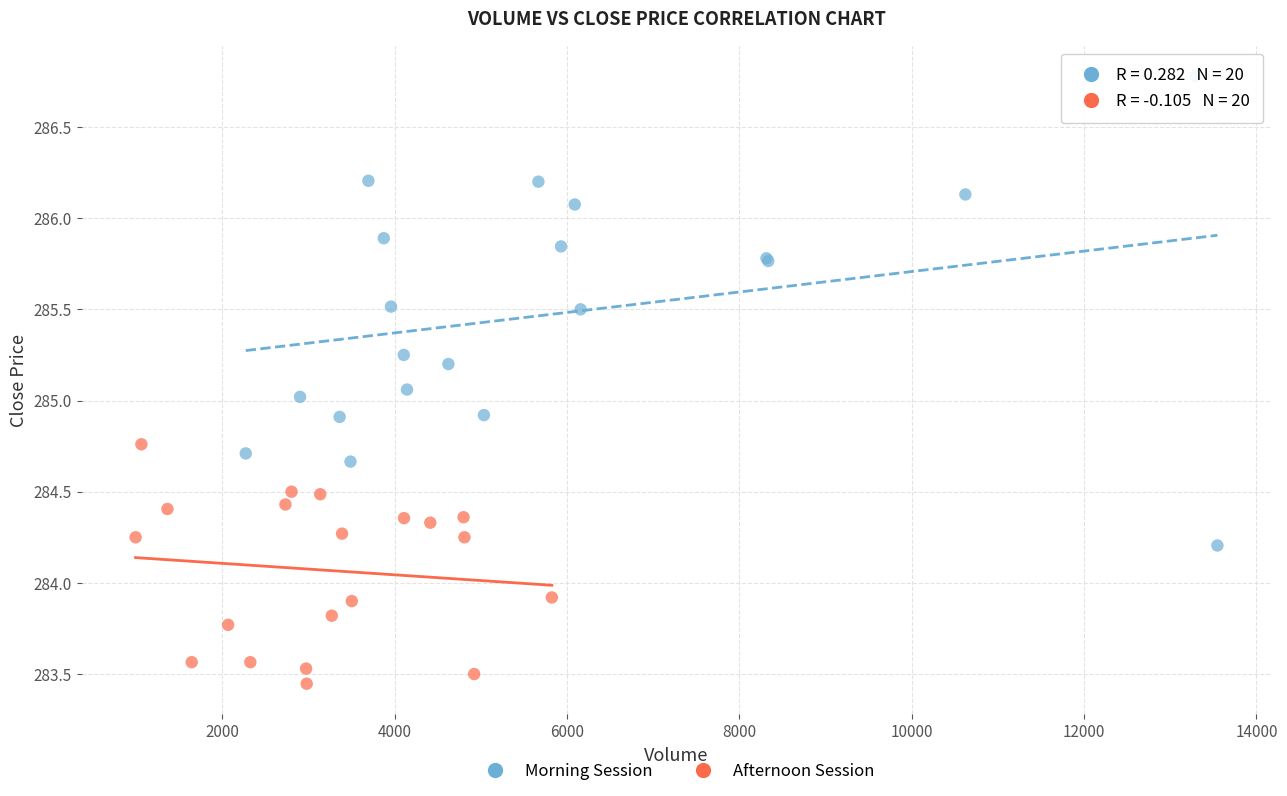

Which series has the largest Y range (max minus min)?

Morning Session